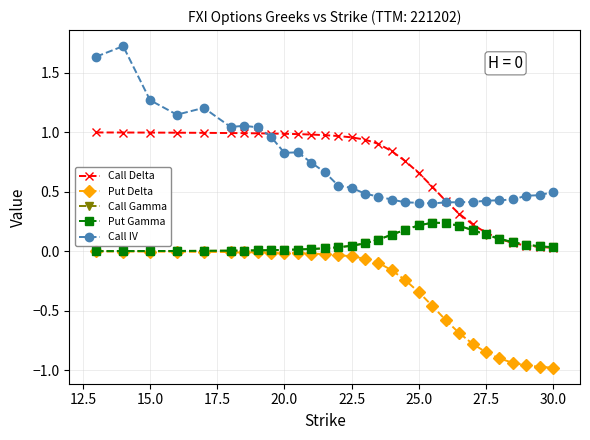

True or false: Call IV has more than 0 points higher than both neighbors.

True